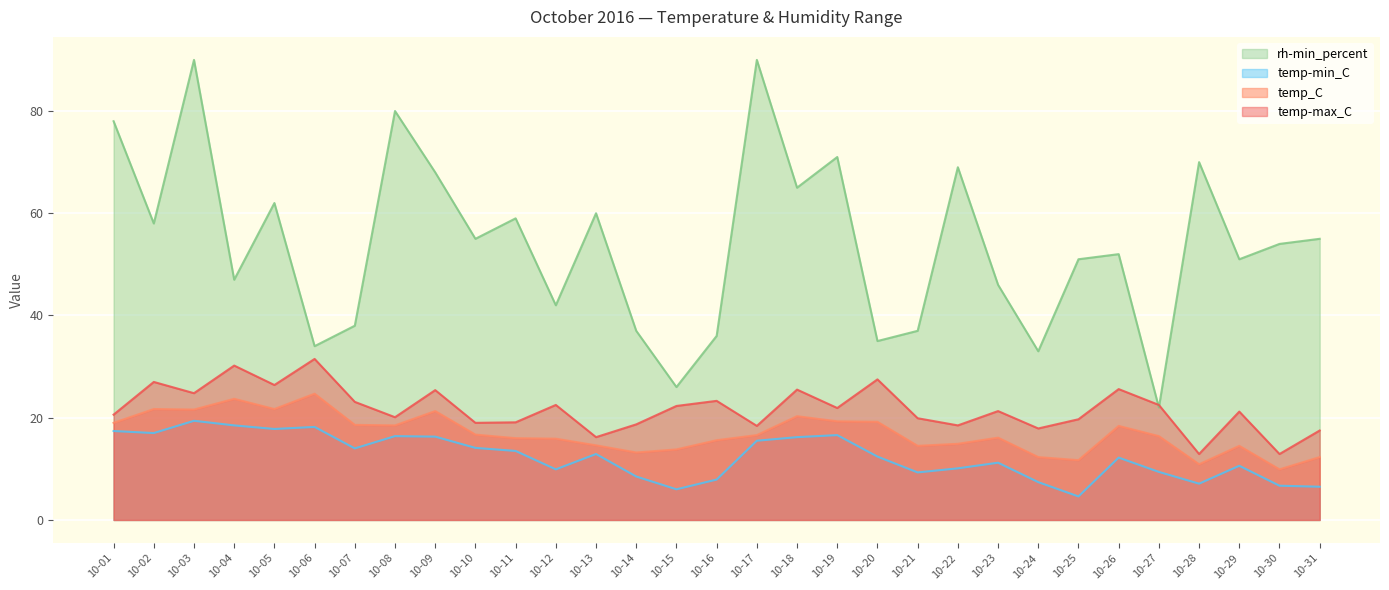

Which series has the largest range (max minus min)?

rh-min_percent